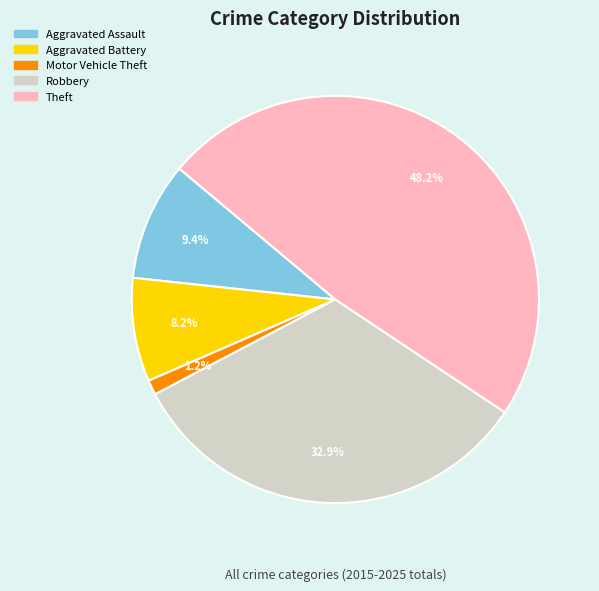

Is Aggravated Battery the majority of the pie?

No